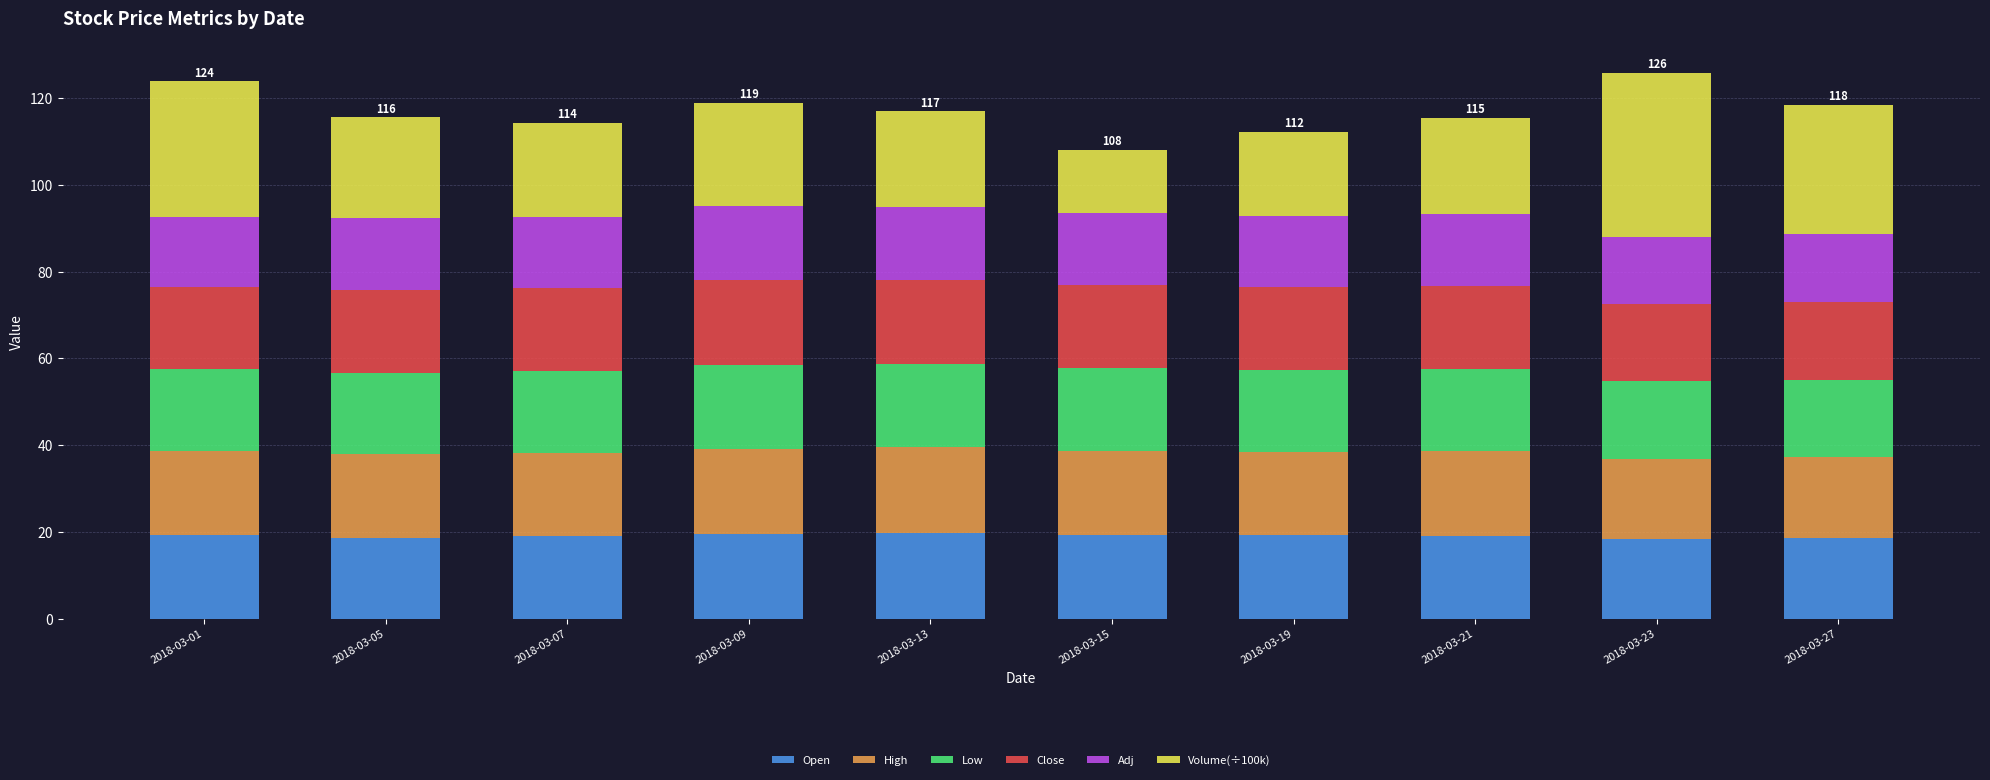

What is the total value across all series at 2018-03-09?

118.9